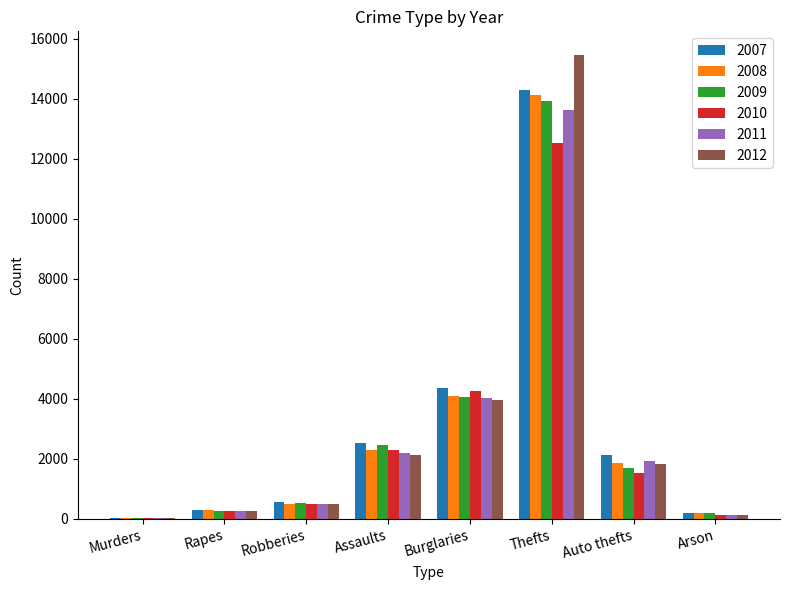

What is the difference between the 2011 values at Robberies and Assaults?

1713